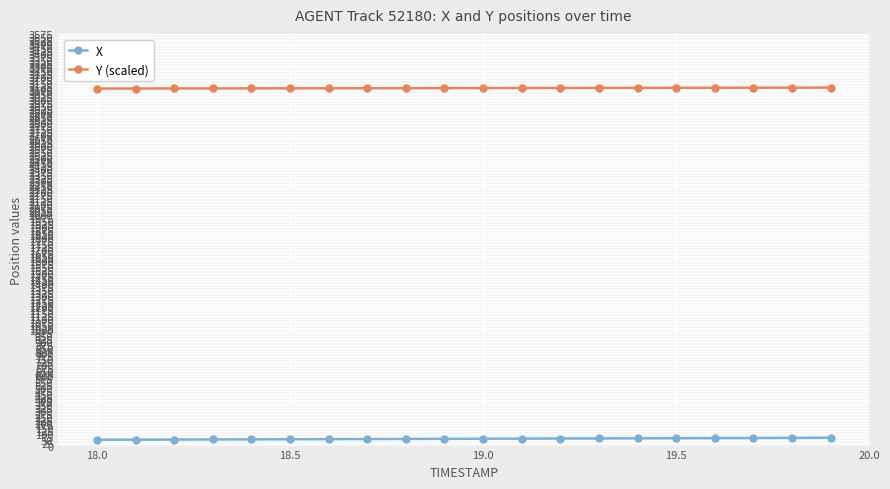

True or false: Y (scaled) and X intersect in this chart.

False